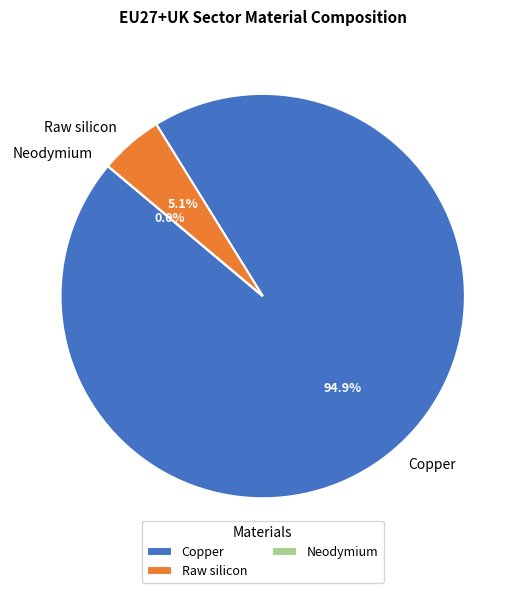

Is there a majority slice in this chart?

Yes